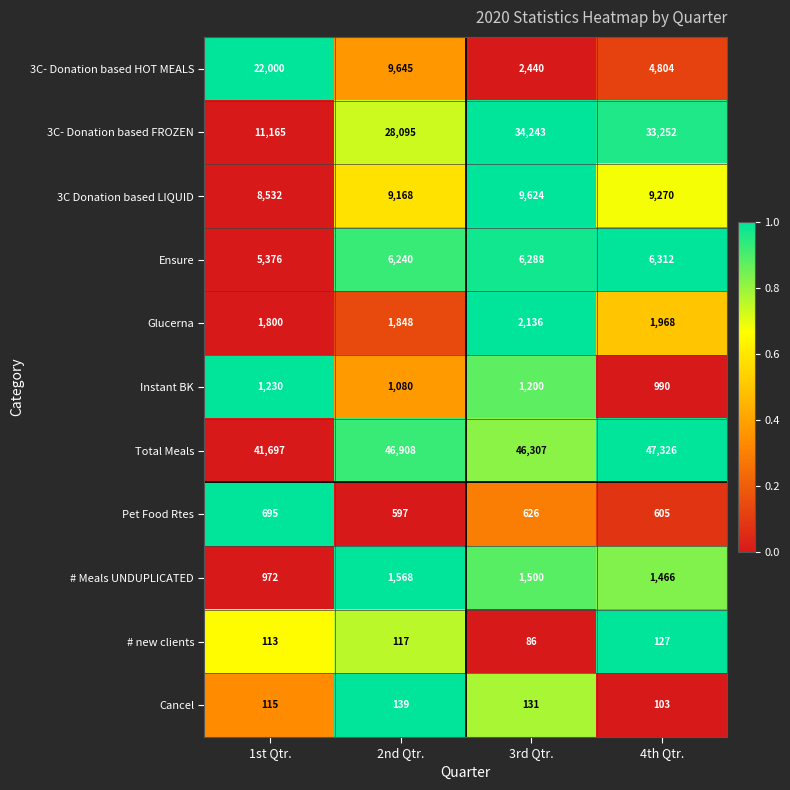

Which series changed the most between 3rd Qtr. and 4th Qtr.?

3C- Donation based HOT MEALS